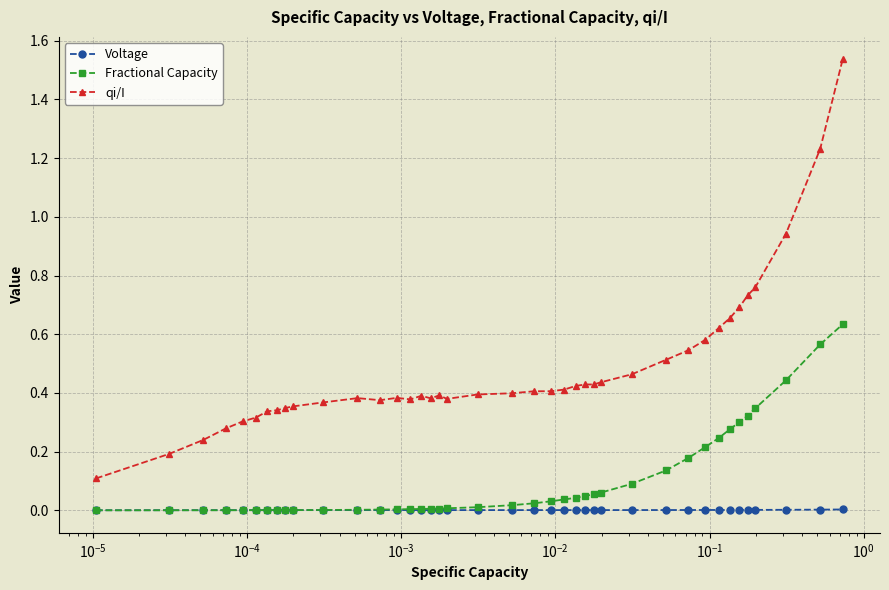

Which series has the largest total across all categories?

qi/I